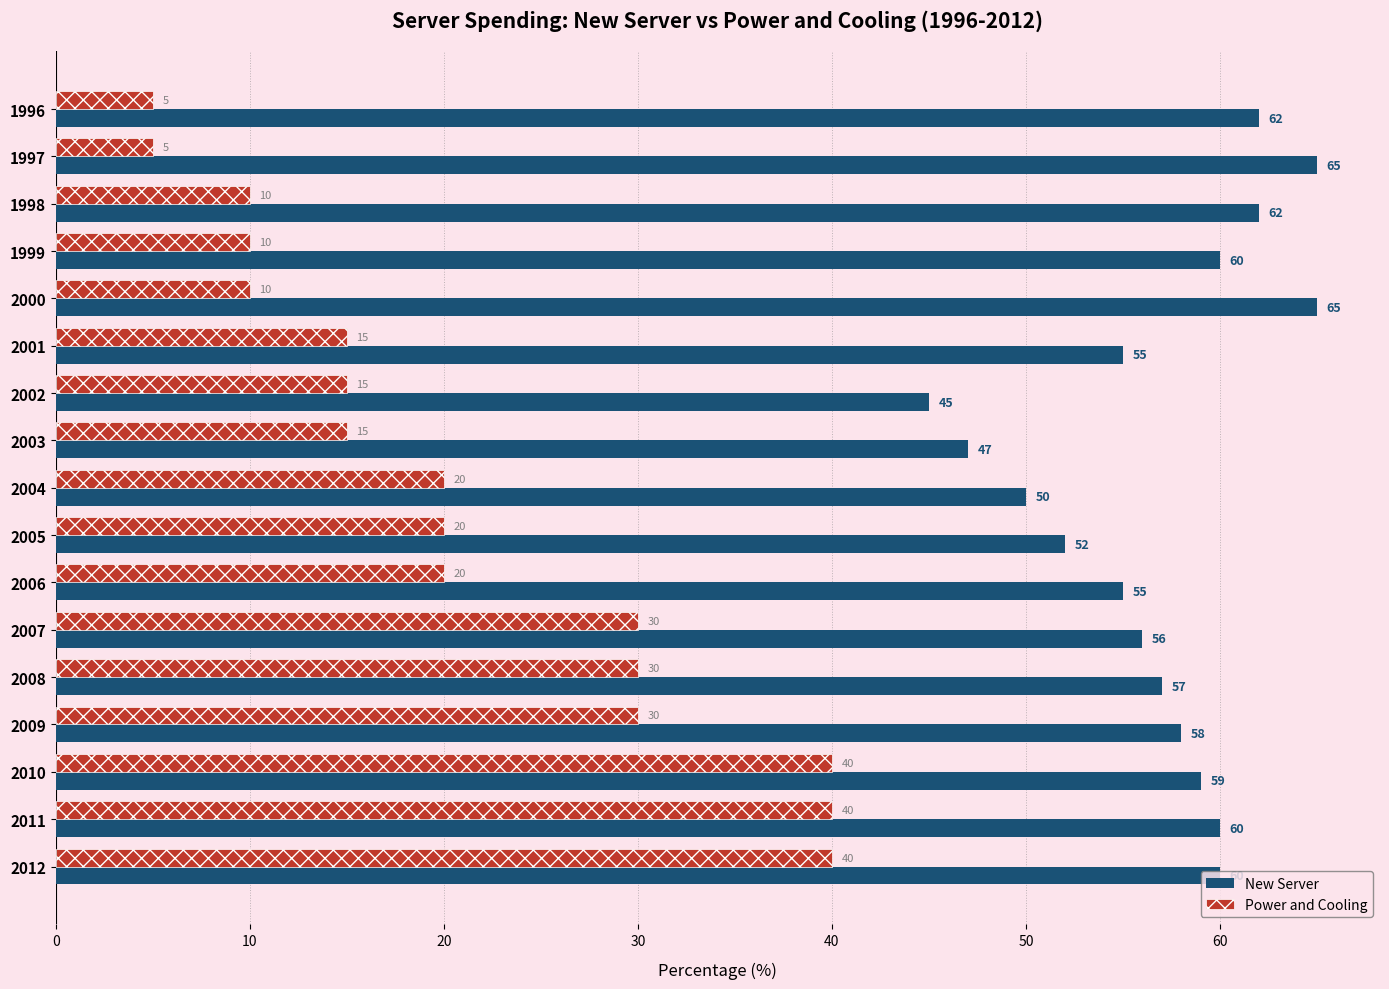

The value of New Server at 2010 is 59. True or false?

True